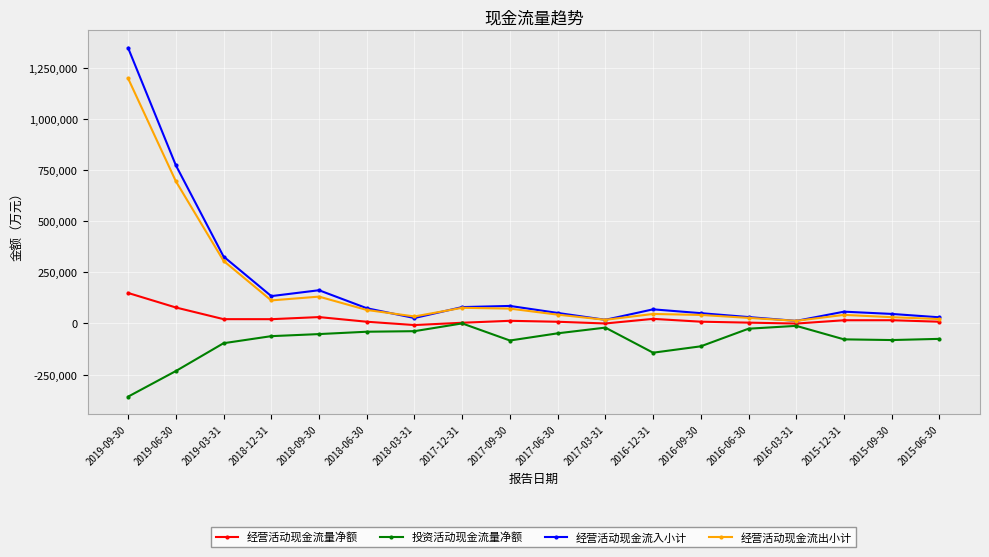

Is it true that 经营活动现金流入小计 equals 51343 at 2018-12-31?

False